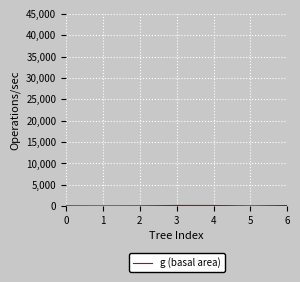

Does the chart have visible grid lines?

Yes